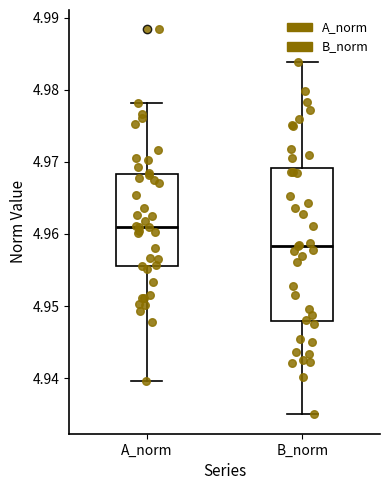

Reading left to right, transcribe this box plot: for each box, give where its median line is, the range the box spans, and where its two whiskers end, as read against the y-axis. The values are not printed on the chart, so give them approximately, as read against the axis.

A_norm: median 4.961, box 4.956 to 4.968, whiskers 4.940 to 4.978
B_norm: median 4.958, box 4.948 to 4.969, whiskers 4.935 to 4.984